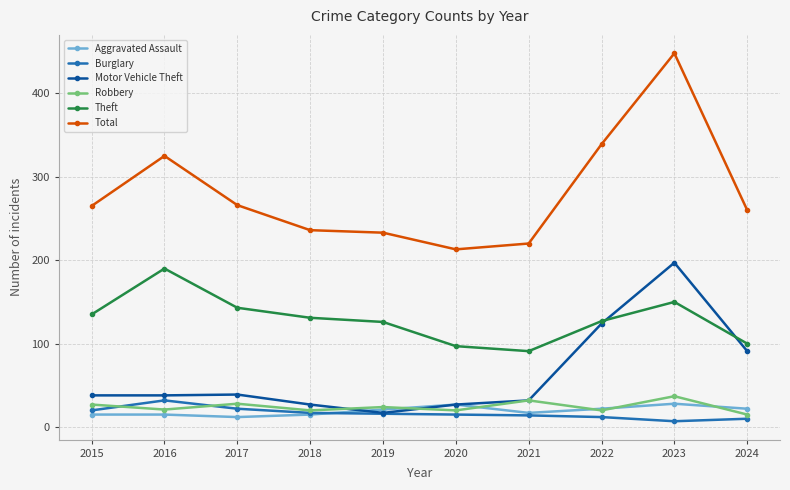

What is the difference between the second highest and second lowest values in the Theft series?

53